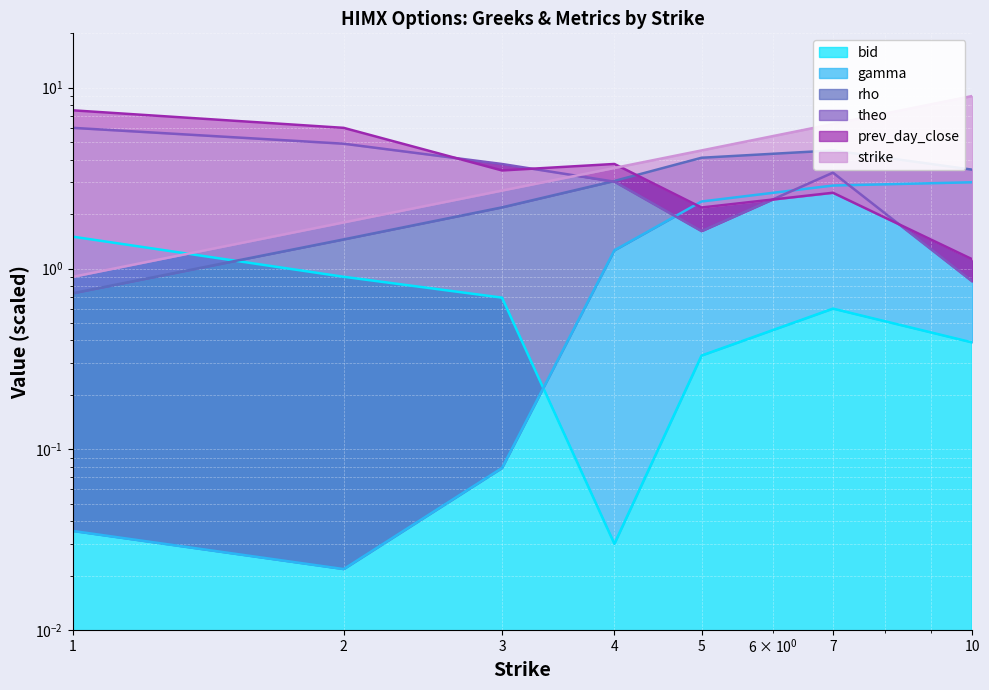

What is the difference between the prev_day_close values at 3 and 5?

1.3